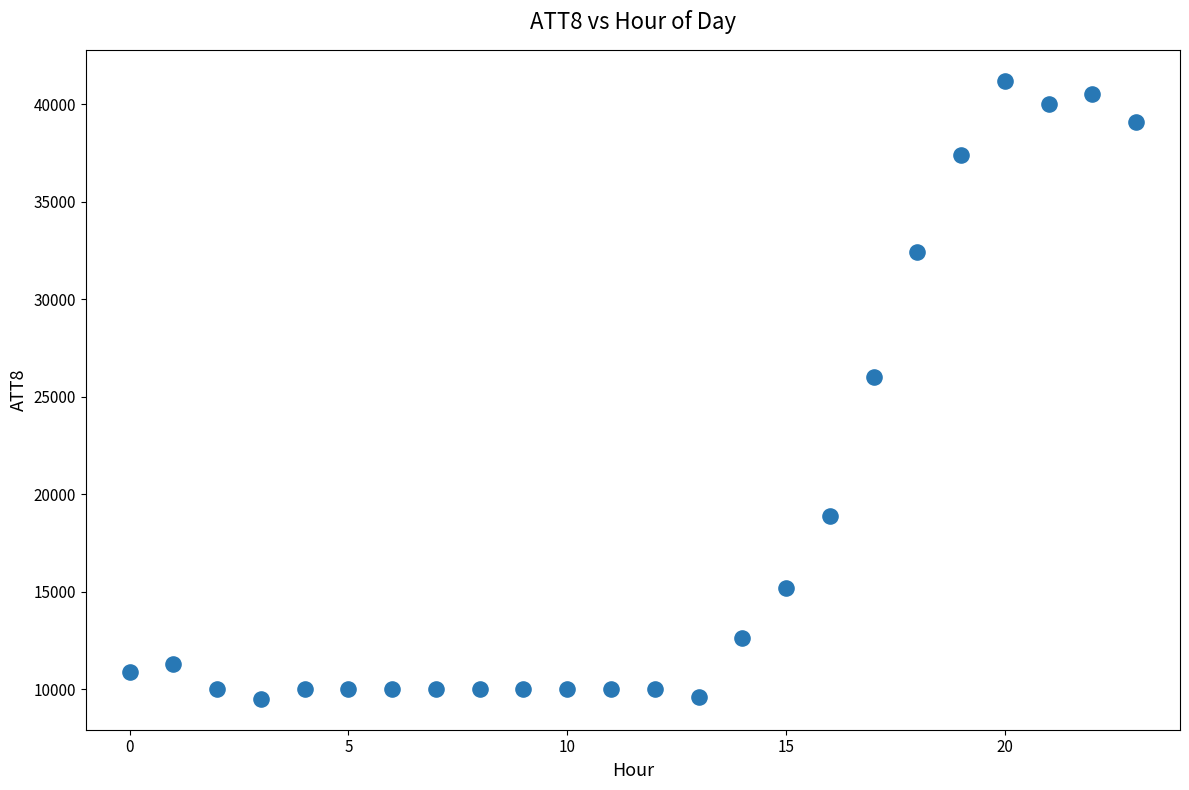

What is the range of Y values (max minus min)?

31700